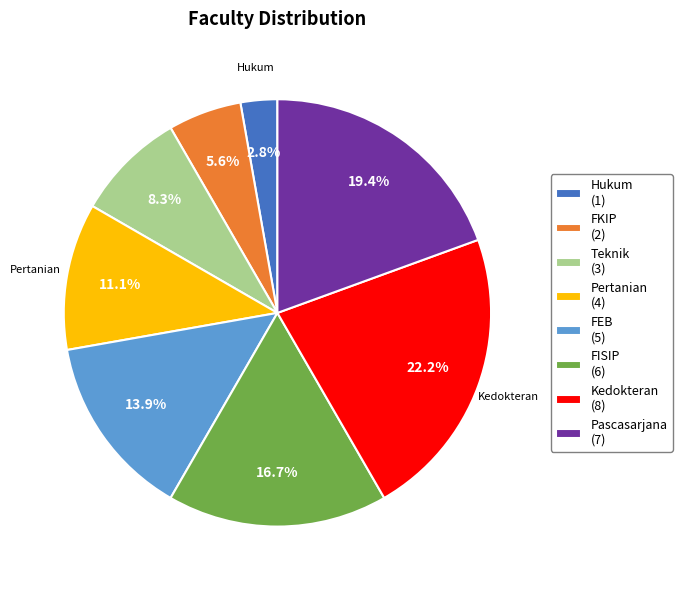

Is there a majority slice in this chart?

No